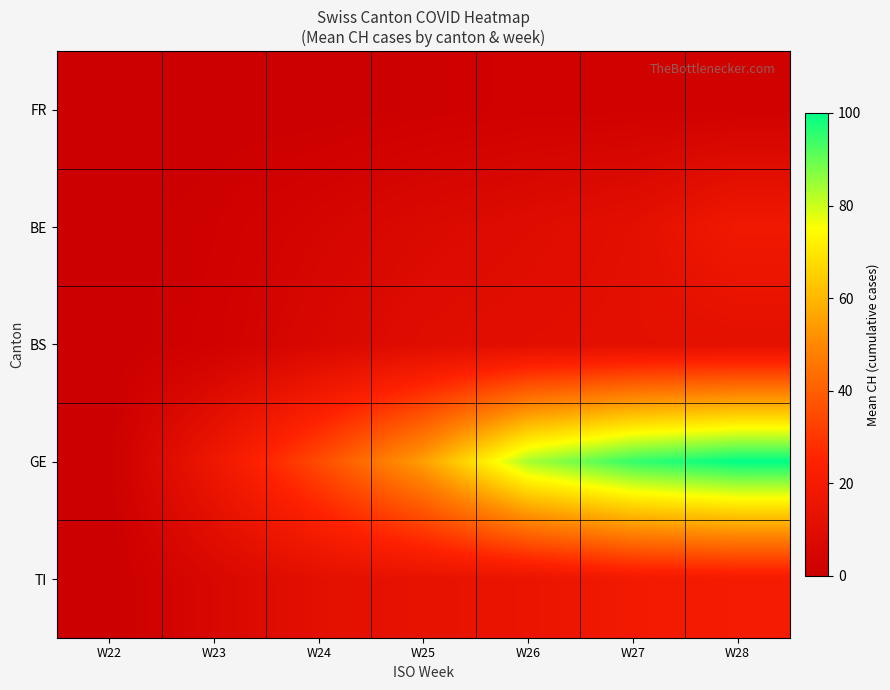

What is the difference between the highest and lowest values at W26?

81.7